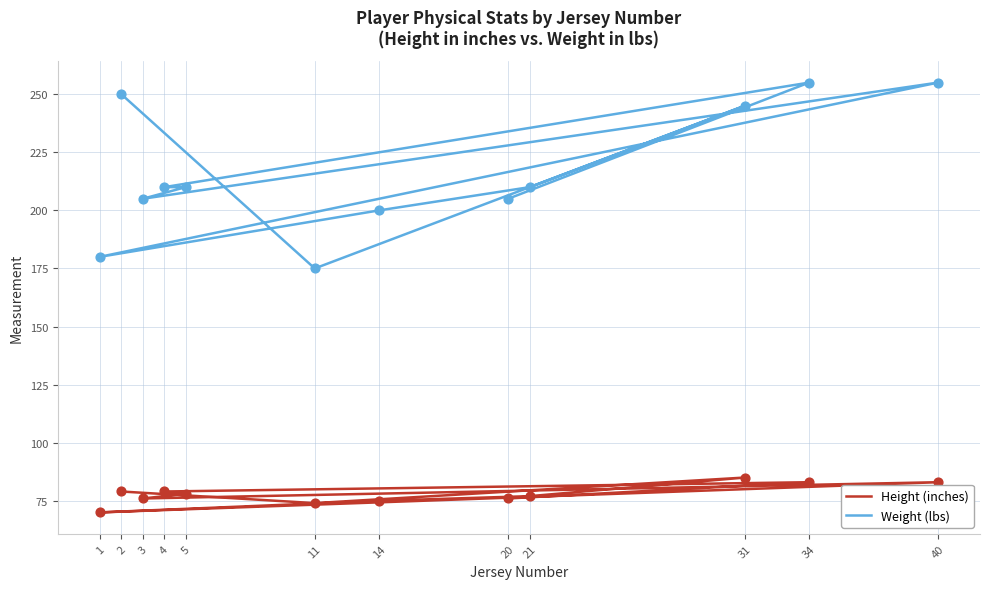

Which series has the largest Y range (max minus min)?

Weight (lbs)